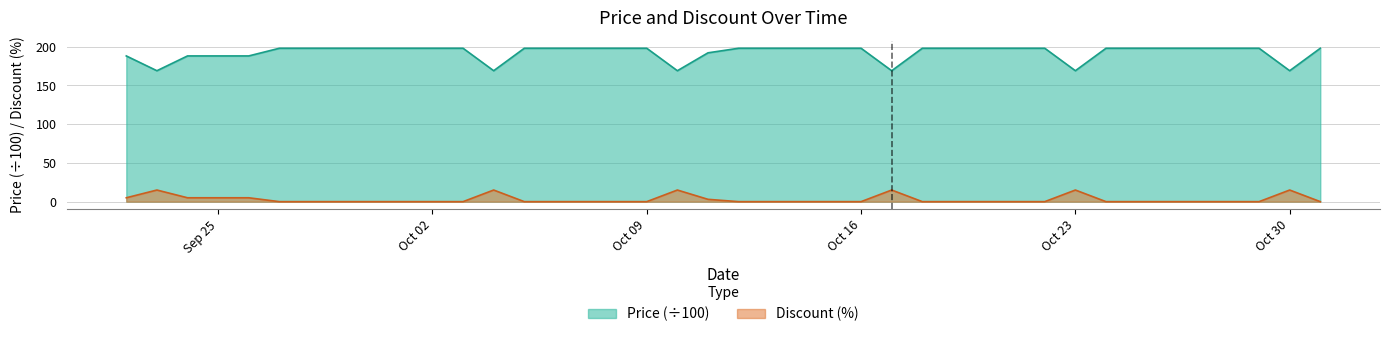

How many interior local valleys does the Price series have?

6